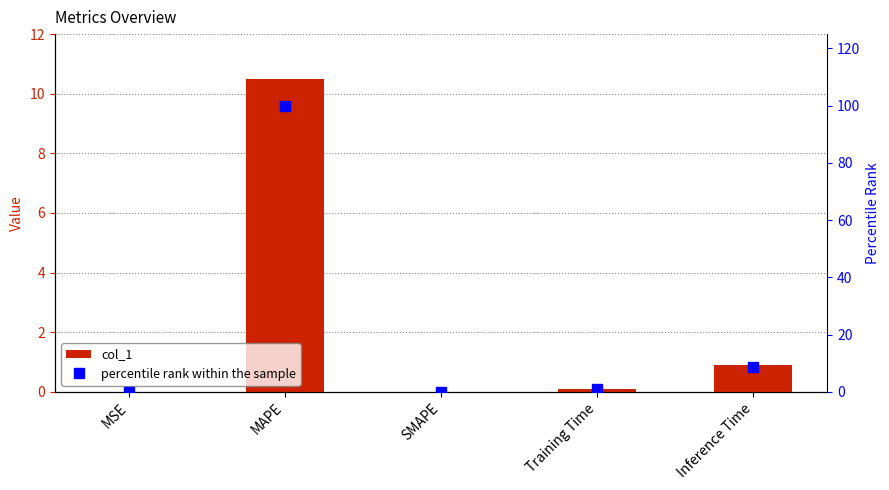

What is the sum of all col_1 values?

11.5